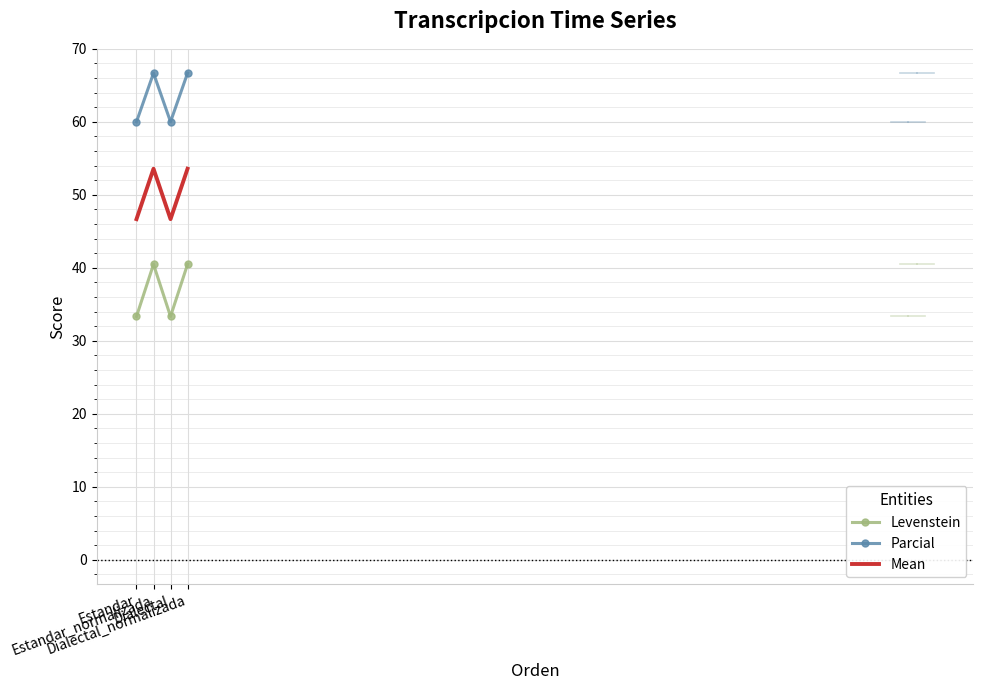

Reading left to right, transcribe all the data shown in this chart.

Levenstein: Estandar=33.3	Estandar_normalizada=40.5	Dialectal=33.3	Dialectal_normalizada=40.5
Parcial: Estandar=60.0	Estandar_normalizada=66.7	Dialectal=60.0	Dialectal_normalizada=66.7
Mean: Estandar=46.7	Estandar_normalizada=53.6	Dialectal=46.7	Dialectal_normalizada=53.6